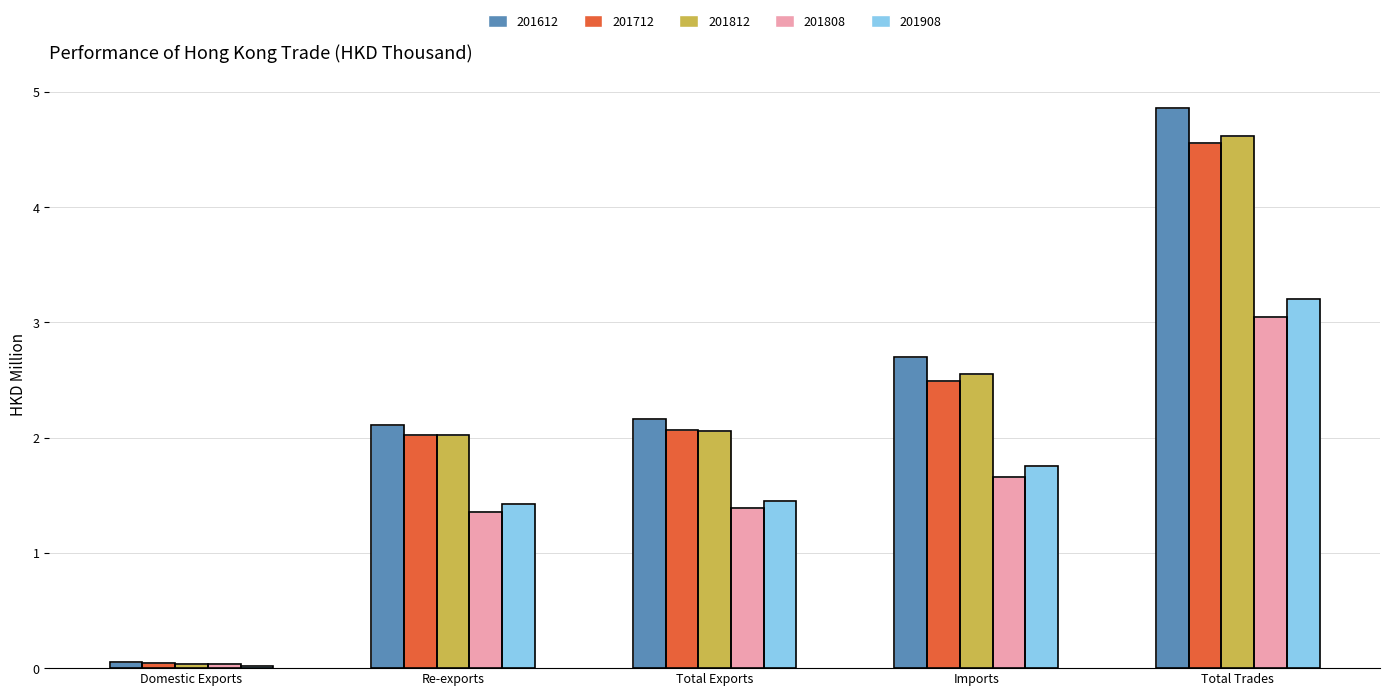

What is the sum of the 201808 values at Domestic Exports and Imports?

1.7